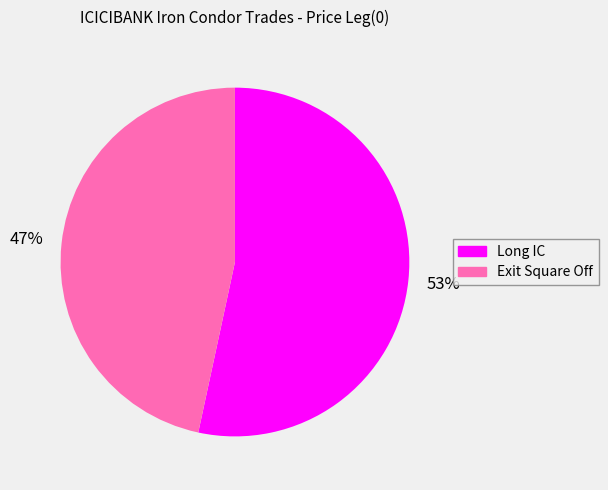

What is the largest slice in the pie chart?

Long IC